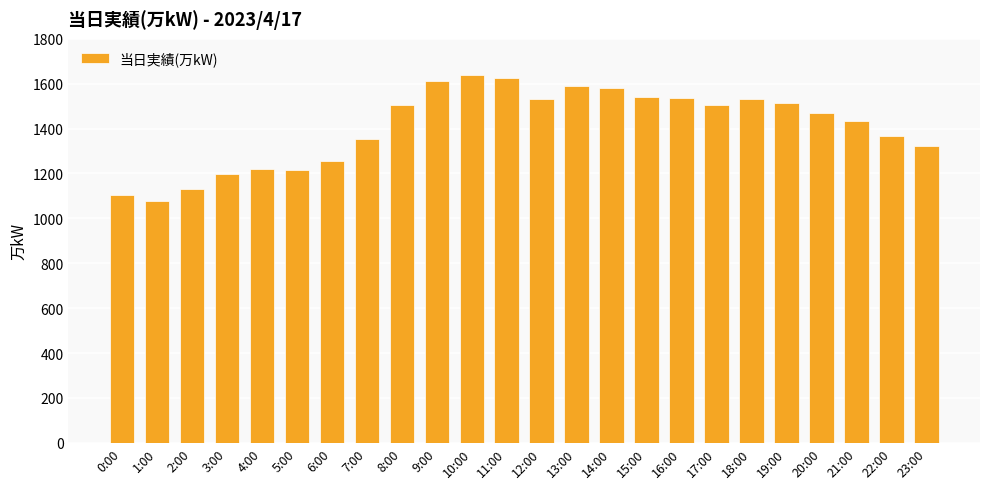

What is the change in value from 3:00 to 22:00?

+168